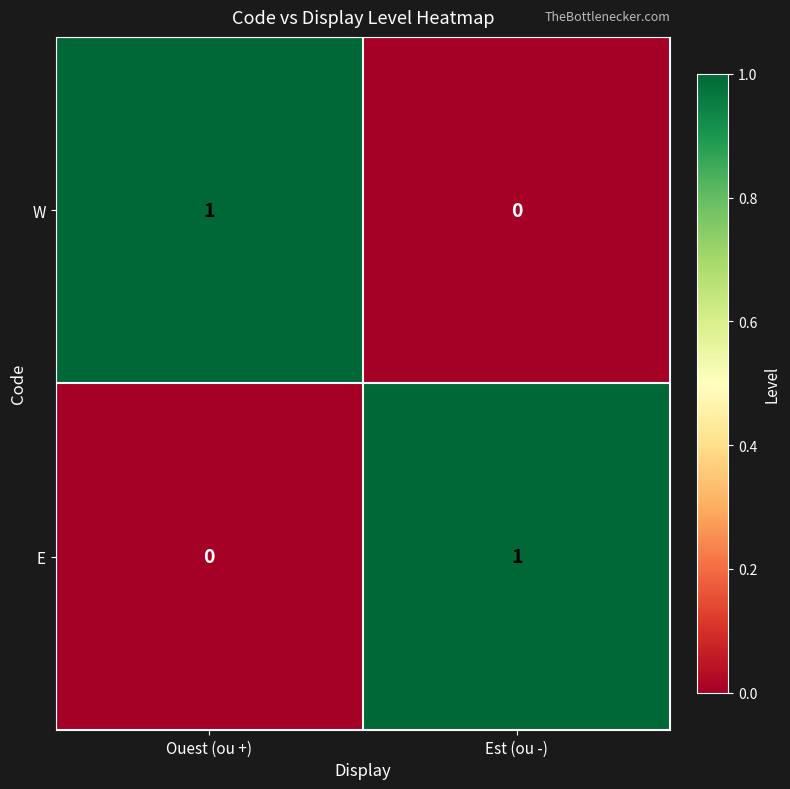

At how many categories does at least one series exceed 0?

2